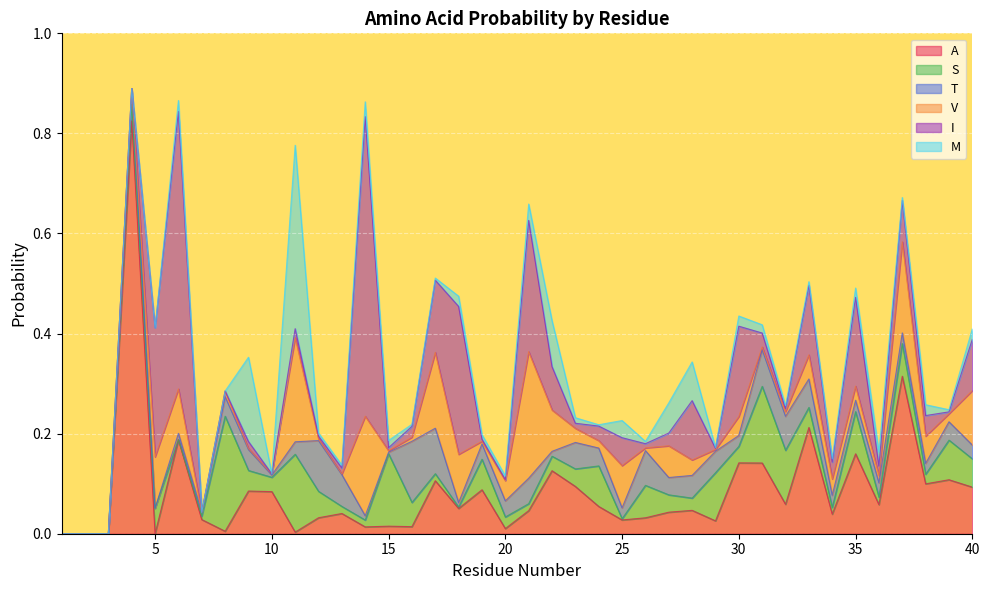

Which series has the widest spread of values?

A